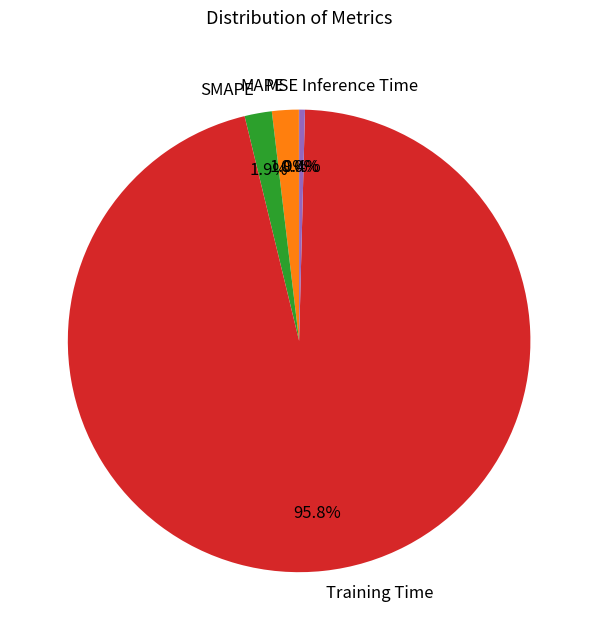

What is the largest slice in the pie chart?

Training Time